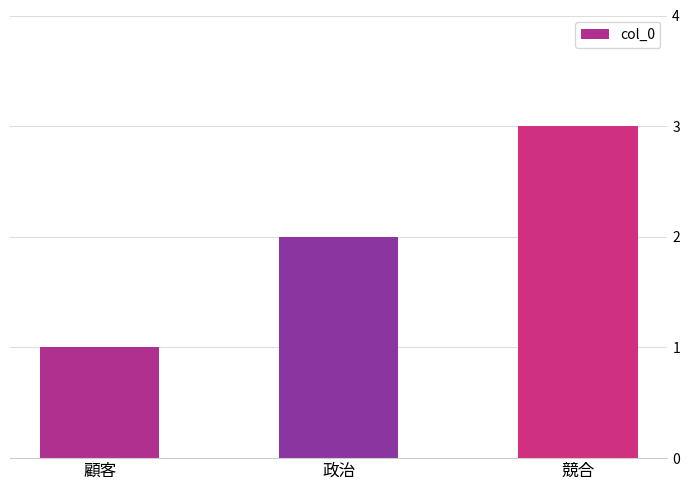

Reading left to right, list all the values displayed in this chart.

1	2	3